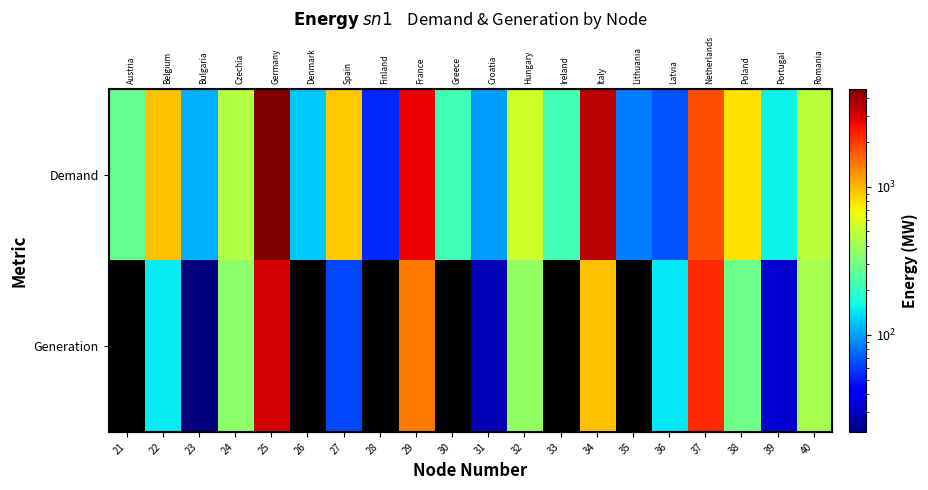

What is the greatest value displayed?

4558.0